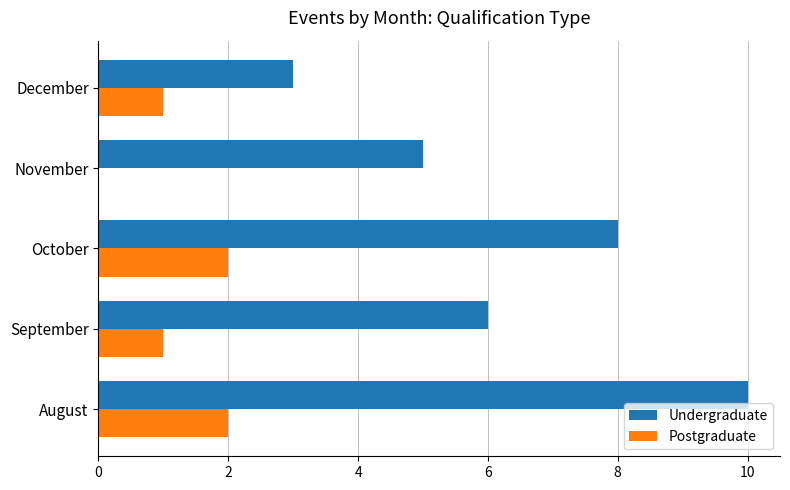

How many positive values does the Postgraduate series have?

4